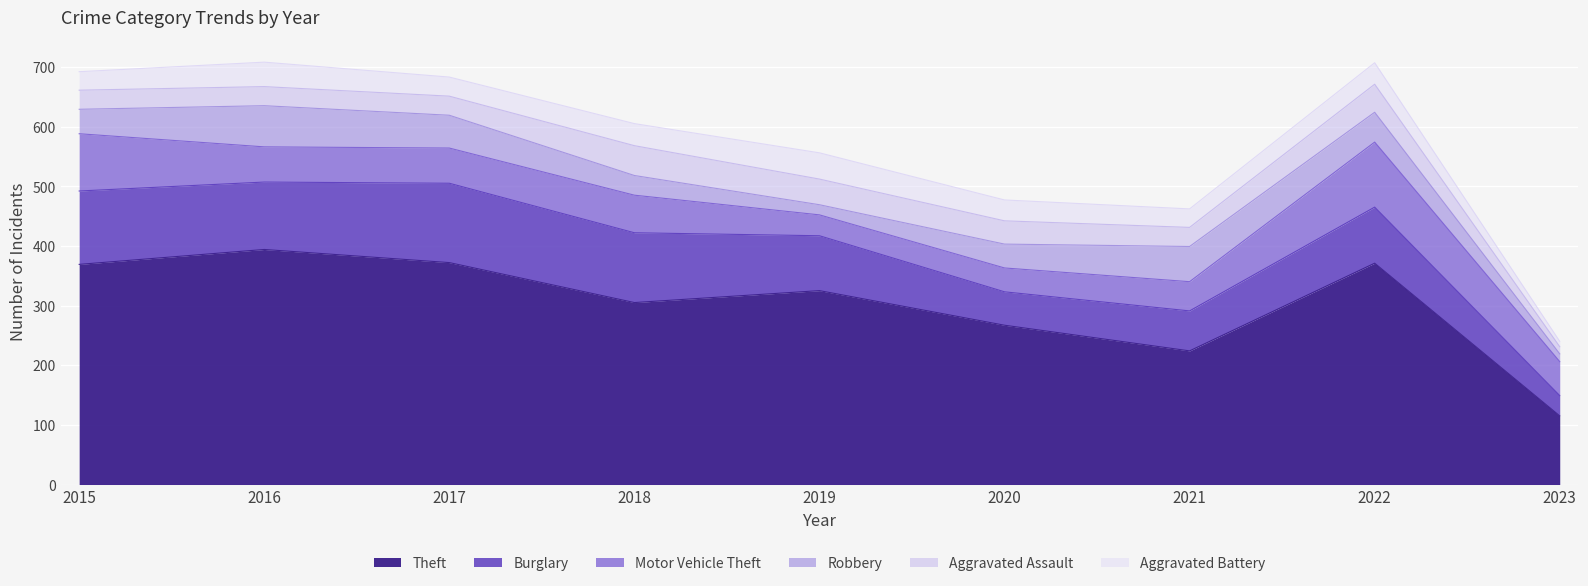

Reading left to right, transcribe all the data shown in this chart.

Theft: 2015=369	2016=394	2017=372	2018=305	2019=325	2020=267	2021=224	2022=371	2023=115
Burglary: 2015=123	2016=113	2017=133	2018=117	2019=92	2020=56	2021=67	2022=94	2023=34
Motor Vehicle Theft: 2015=96	2016=59	2017=59	2018=63	2019=35	2020=40	2021=49	2022=109	2023=57
Robbery: 2015=41	2016=69	2017=55	2018=33	2019=17	2020=40	2021=59	2022=50	2023=13
Aggravated Assault: 2015=32	2016=32	2017=32	2018=50	2019=43	2020=39	2021=32	2022=47	2023=12
Aggravated Battery: 2015=31	2016=41	2017=32	2018=37	2019=44	2020=35	2021=31	2022=36	2023=9